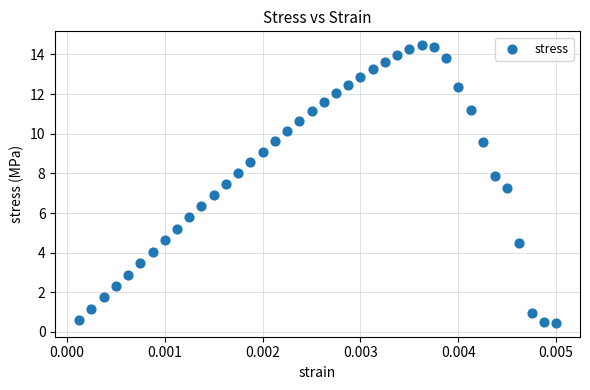

What is the range of Y values (max minus min)?

14.0